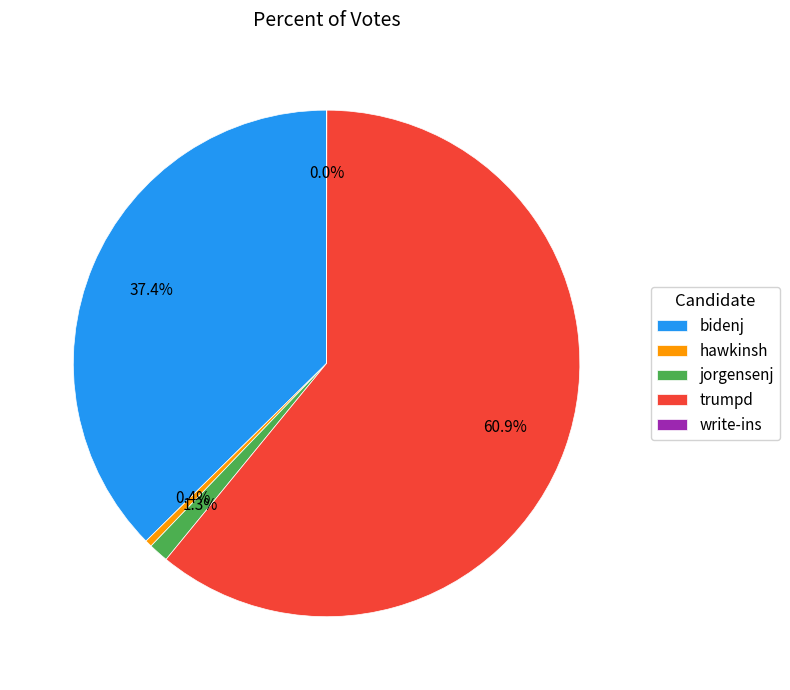

What is the largest slice in the pie chart?

trumpd